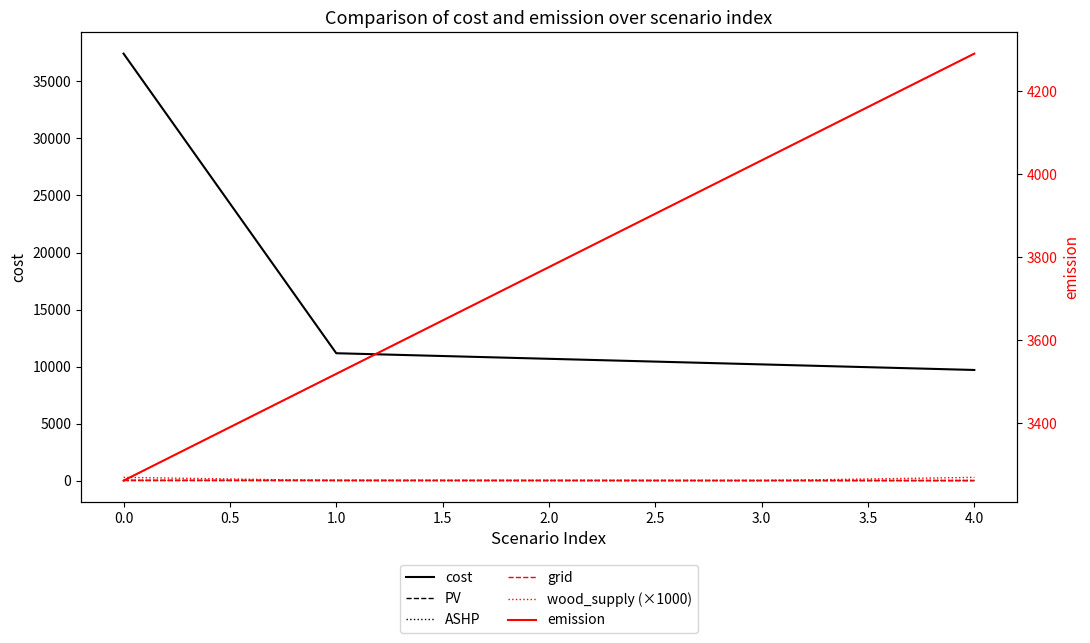

Is it true that ASHP equals 11.6 at 3.0?

True